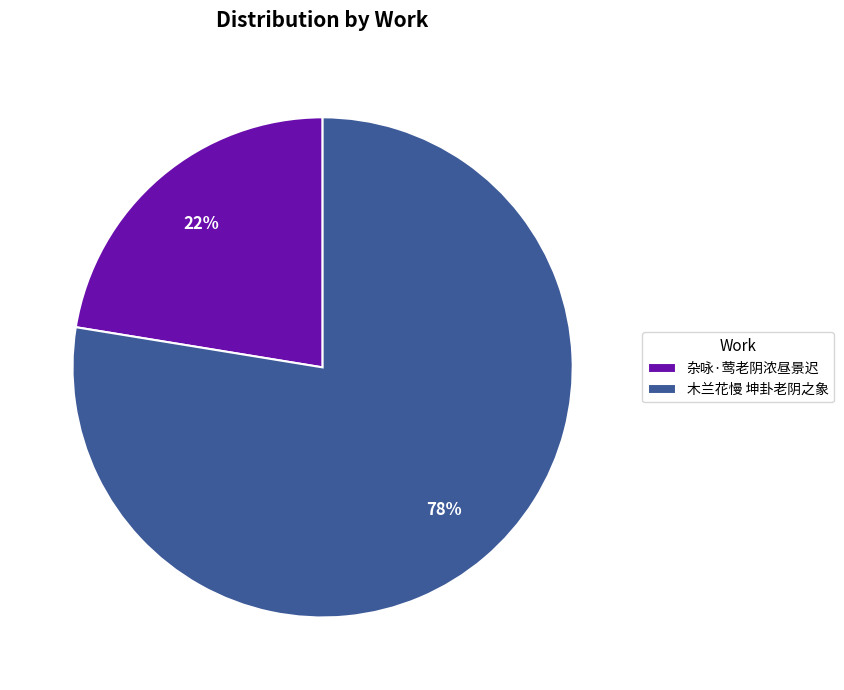

How many segments does this pie chart have?

2